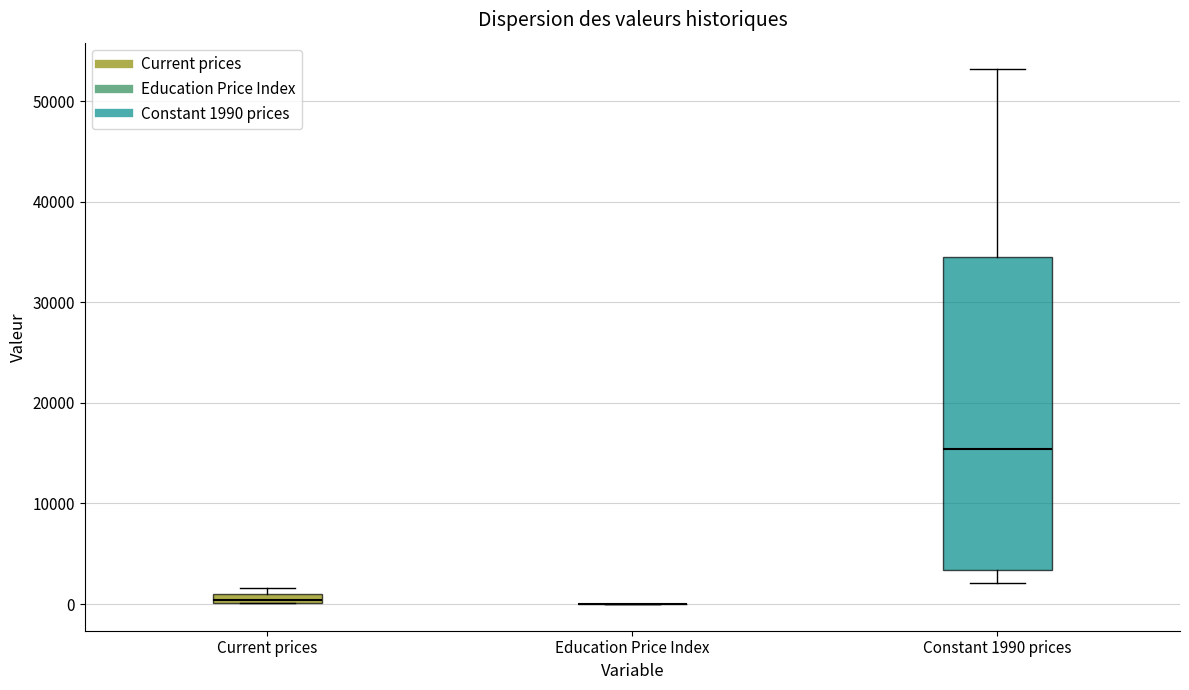

Where is the lower edge of the box for Constant 1990 prices on the y-axis? The values are not printed on the chart, so give them approximately, as read against the axis.

3000